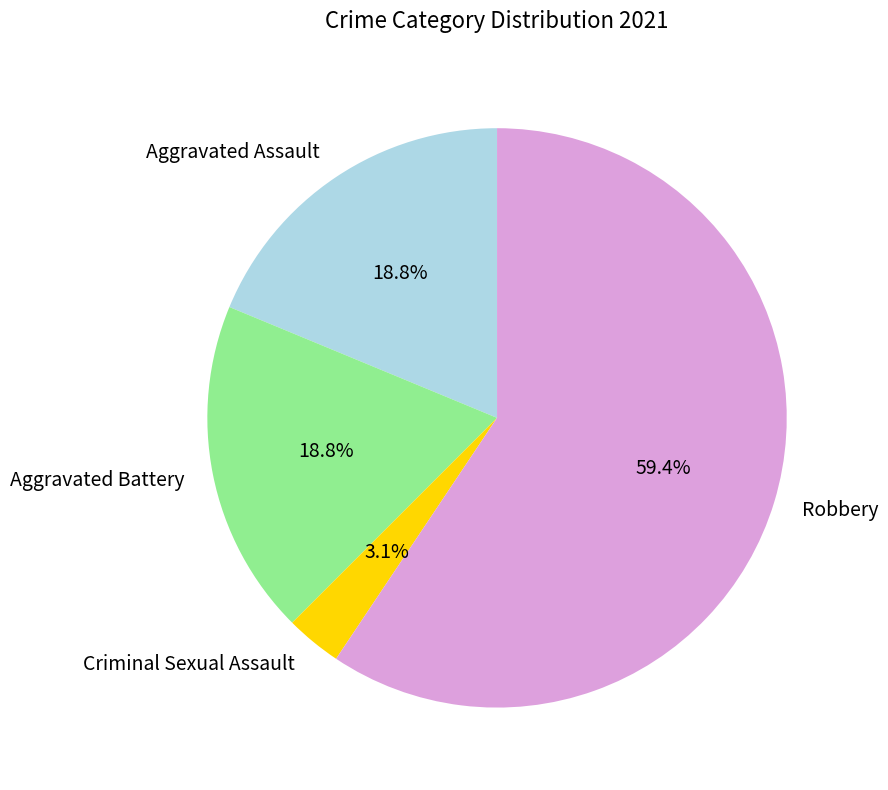

To the nearest percent, what portion does Aggravated Battery represent?

19%